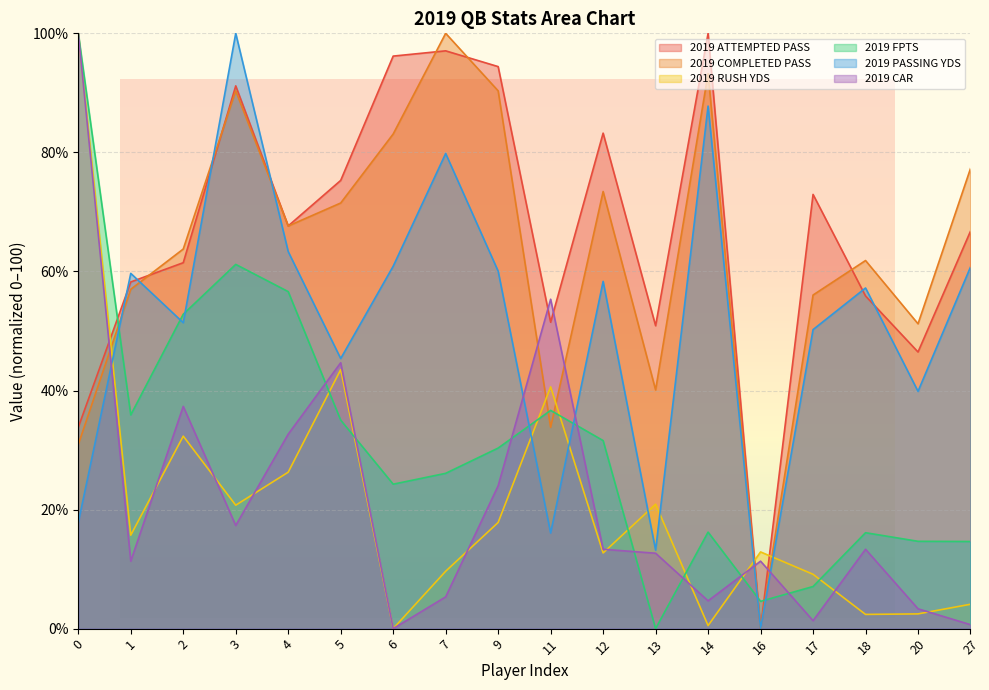

Which category has the lowest value across all series?

16